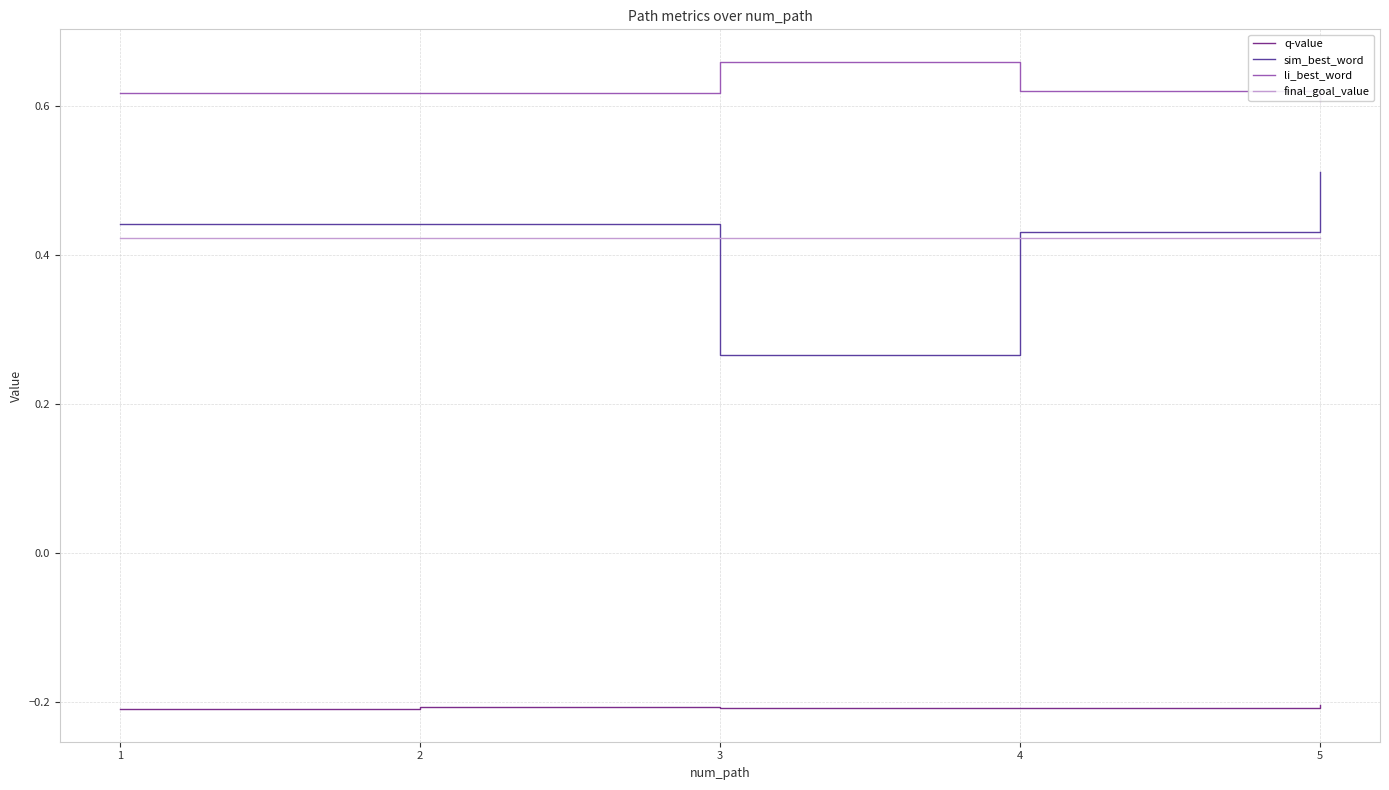

At 3, list the series in order from smallest to largest.

q-value, sim_best_word, final_goal_value, li_best_word